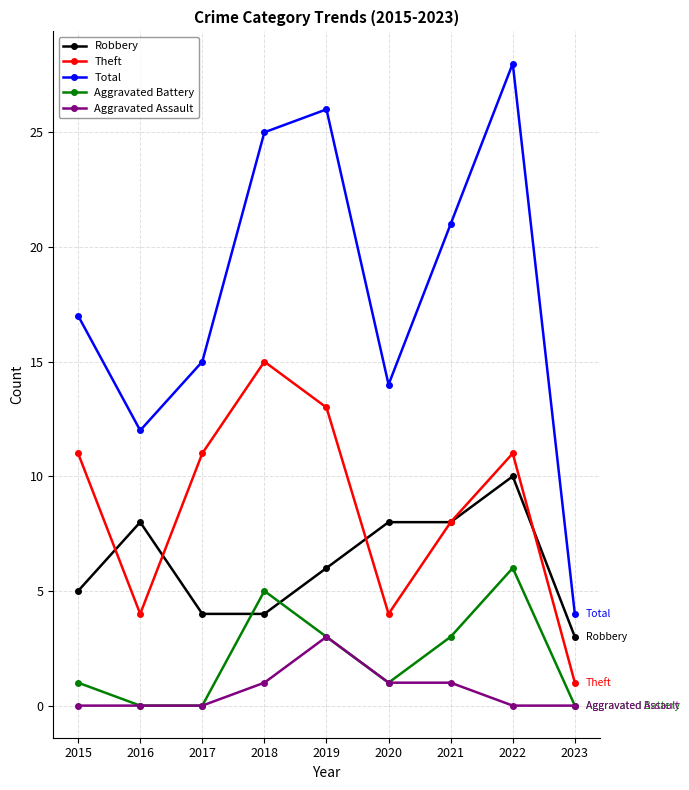

What is the value of the Robbery point at the 7th from the left?

8